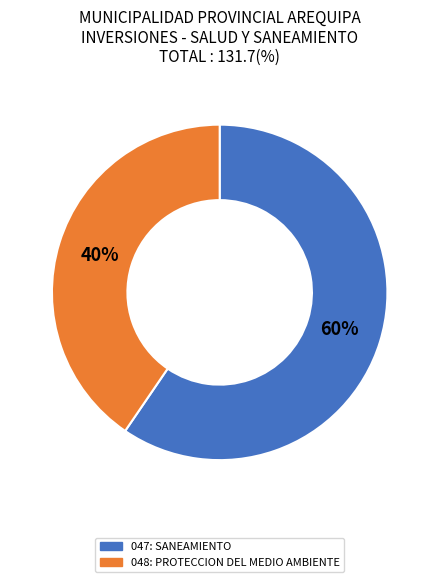

How many slices are in this pie chart?

2